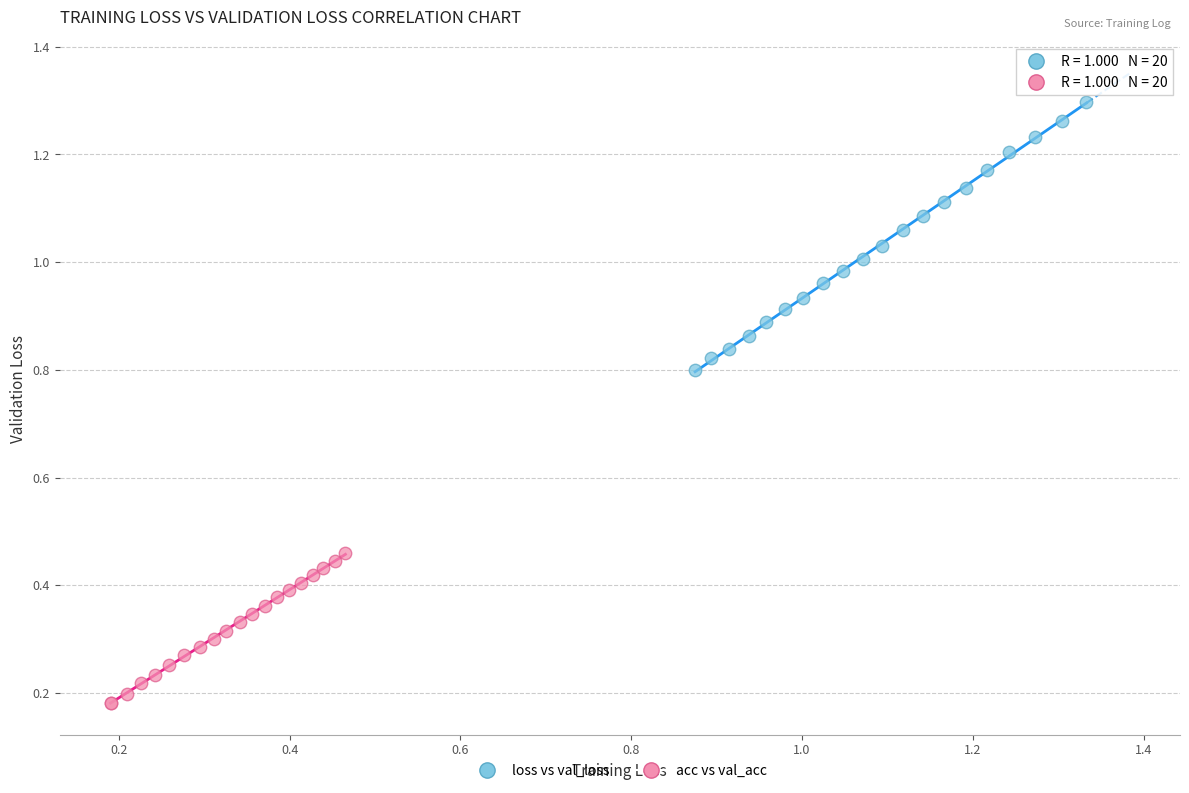

What are all the series names shown in the legend?

loss vs val_loss, acc vs val_acc